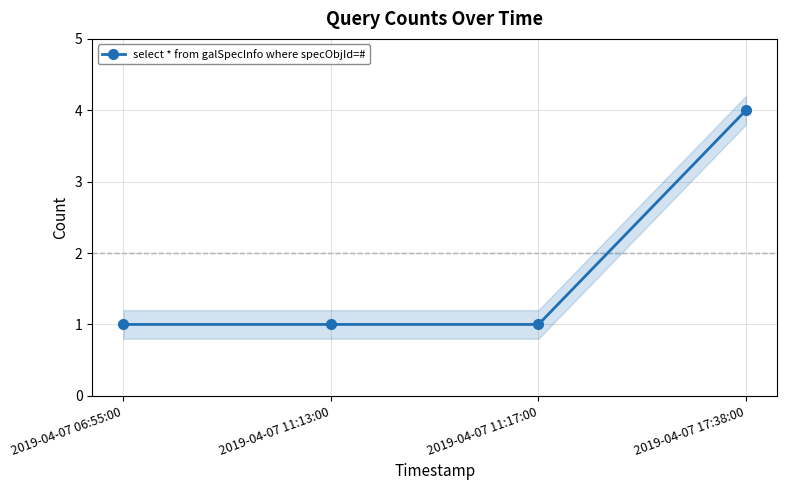

Reading right to left, transcribe all the data shown in this chart.

4	1	1	1